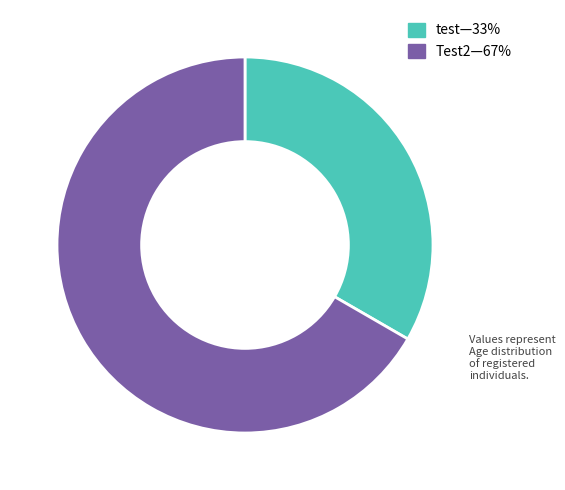

Is there any slice that represents more than half of the pie?

Yes